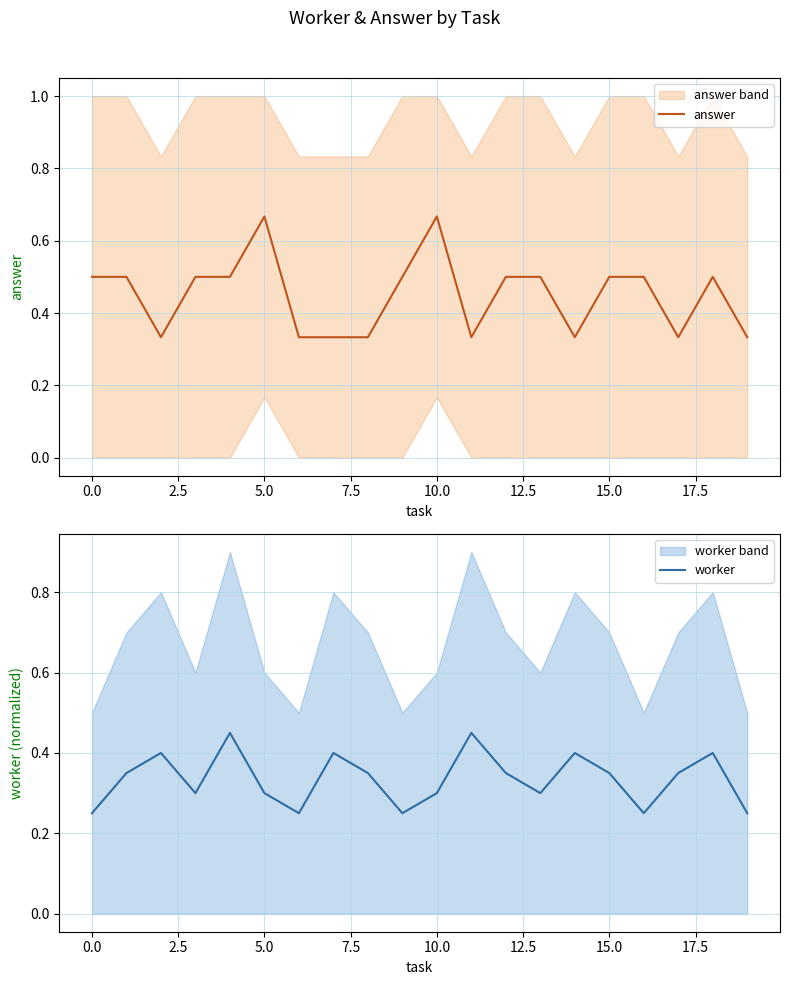

True or false: worker and answer intersect in this chart.

True